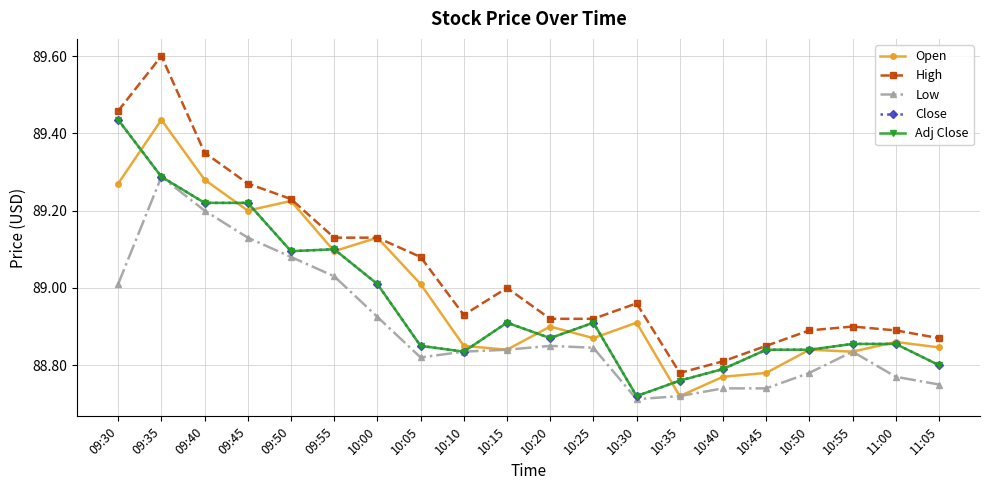

How many lines are shown in the chart?

5